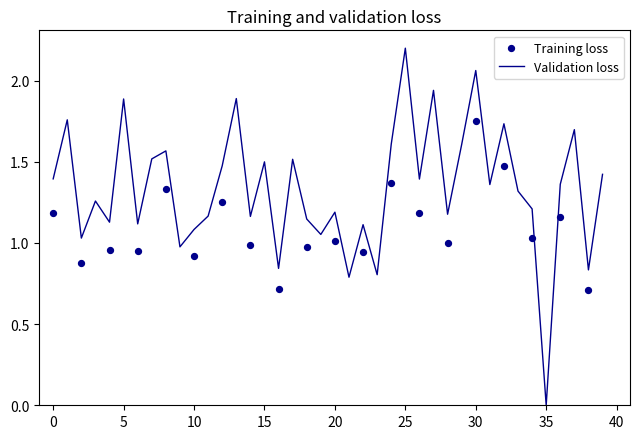

At which label does Validation loss reach its minimum?

35